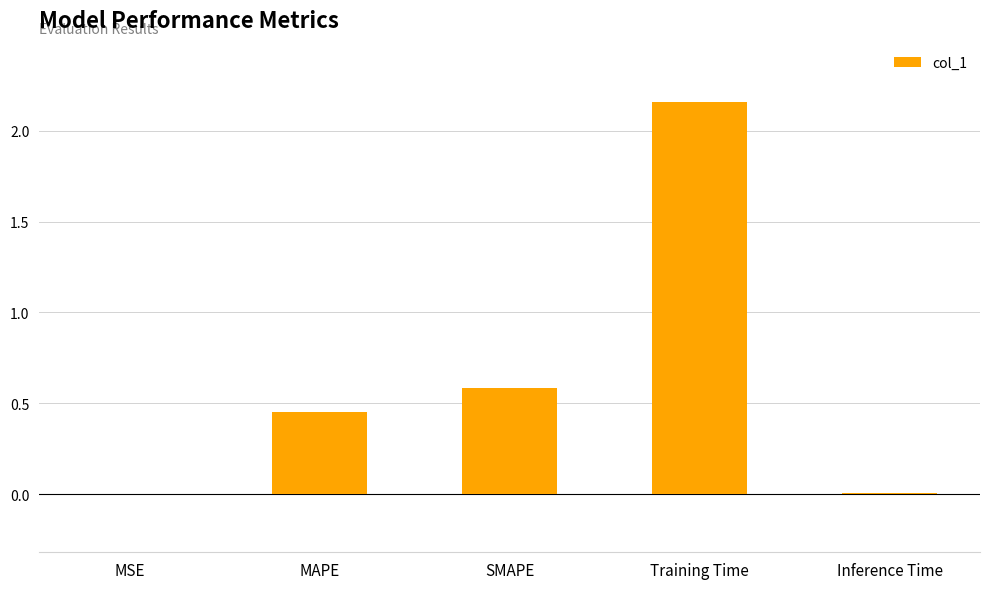

What is the change in value from MAPE to Inference Time?

-0.4